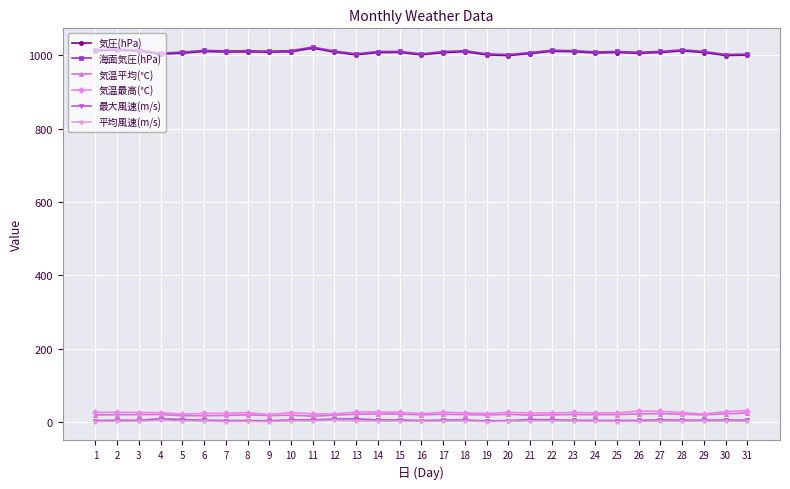

Read the 気圧(hPa) value at 17.

1006.8